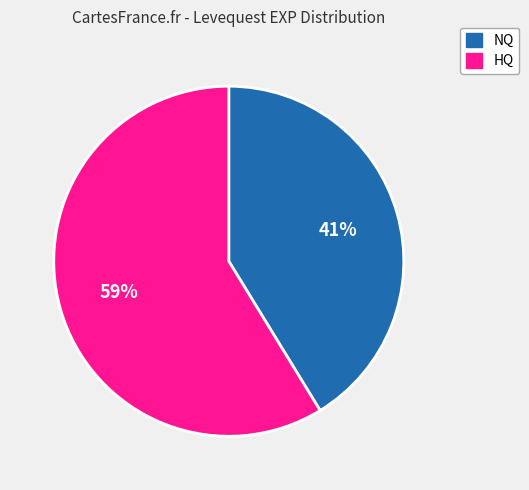

To the nearest percent, what is the combined percentage of NQ and HQ?

100%